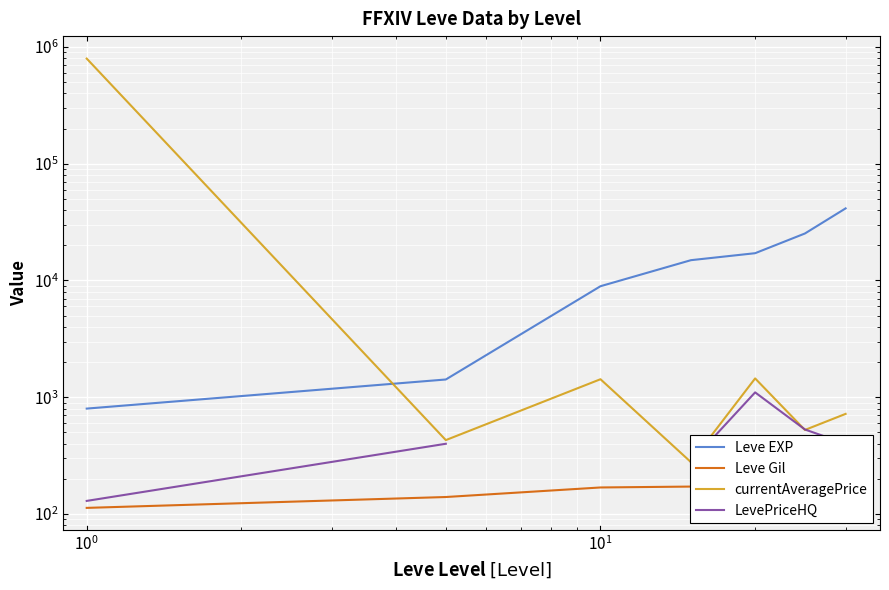

How many distinct data groups are displayed?

4